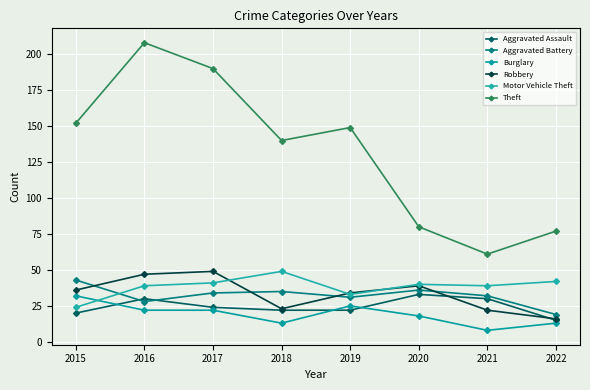

How many lines are shown in the chart?

6